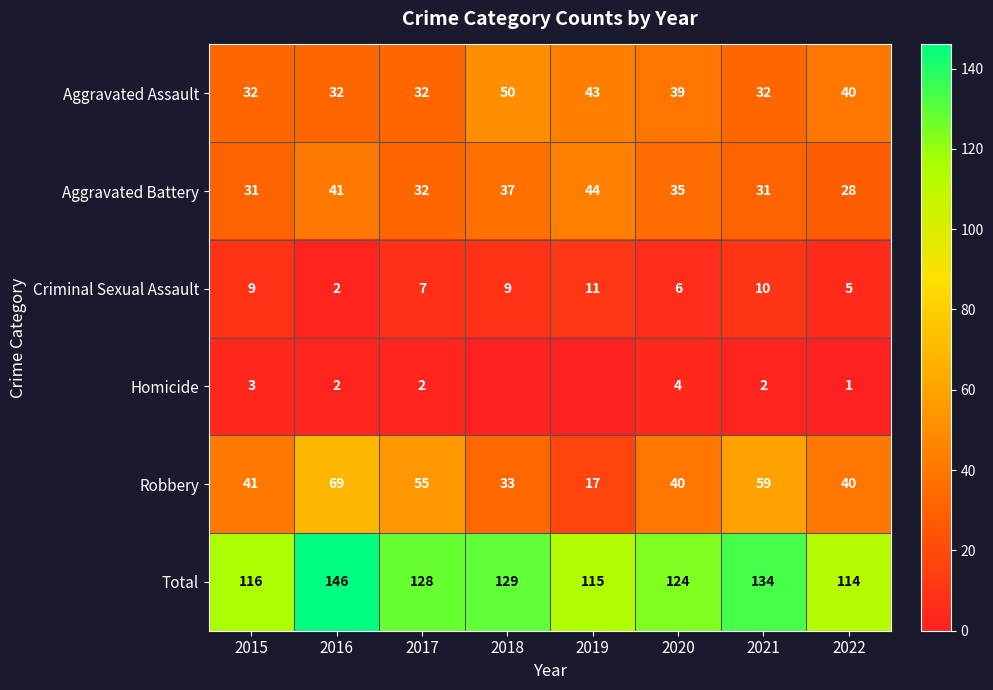

Is the value of Homicide at 2017 greater than the value of Criminal Sexual Assault at 2018?

No